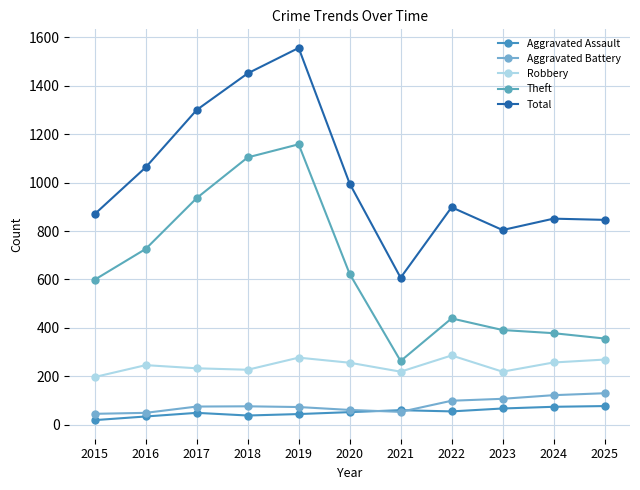

Is it true that Robbery equals 257 at 2024?

True